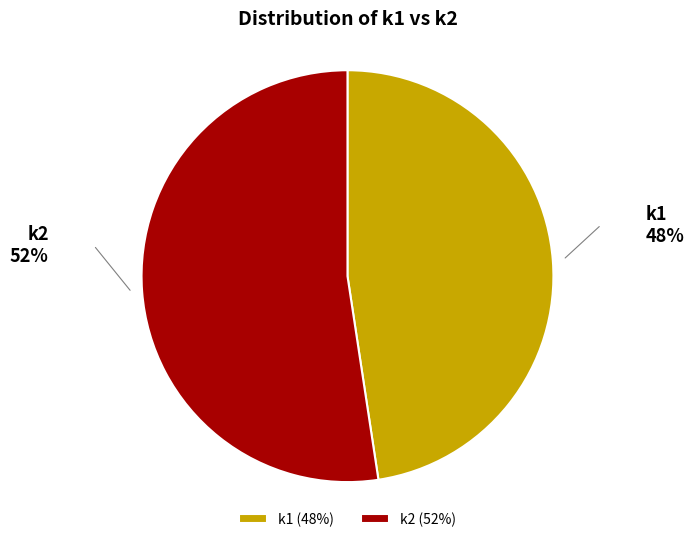

Does any single category account for the majority?

Yes